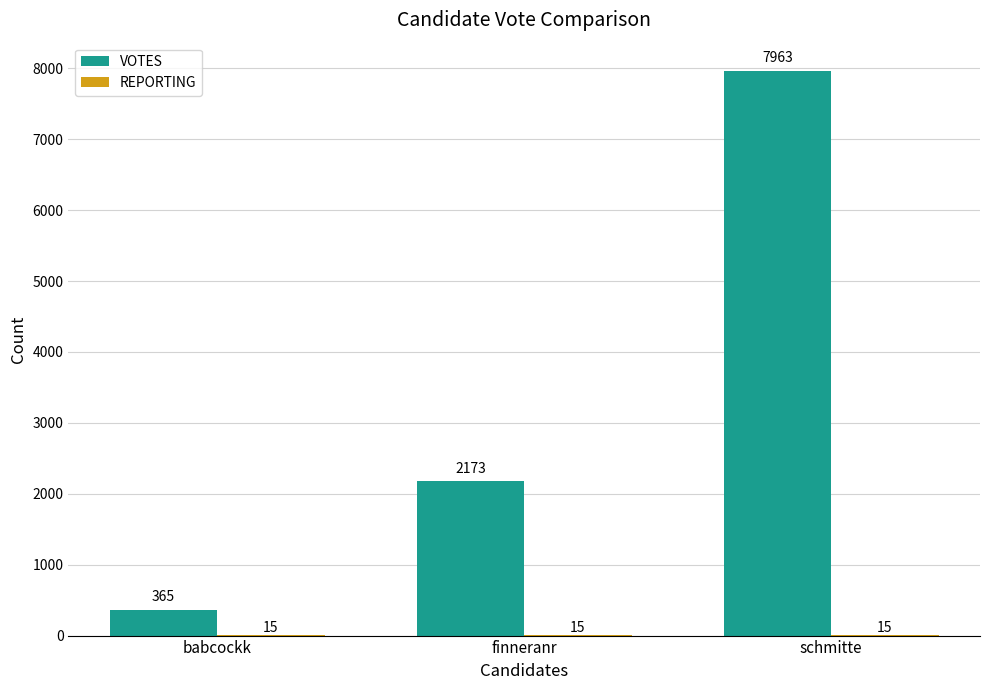

True or false: VOTES has a value of 13523 at schmitte.

False